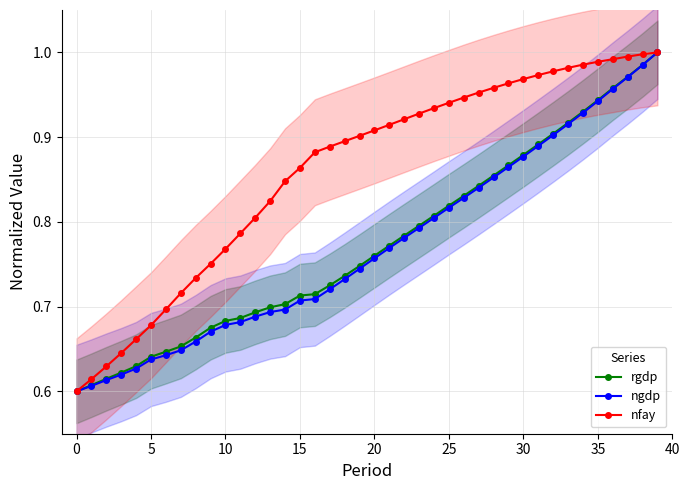

The value of ngdp at 14 is 0.7. True or false?

True